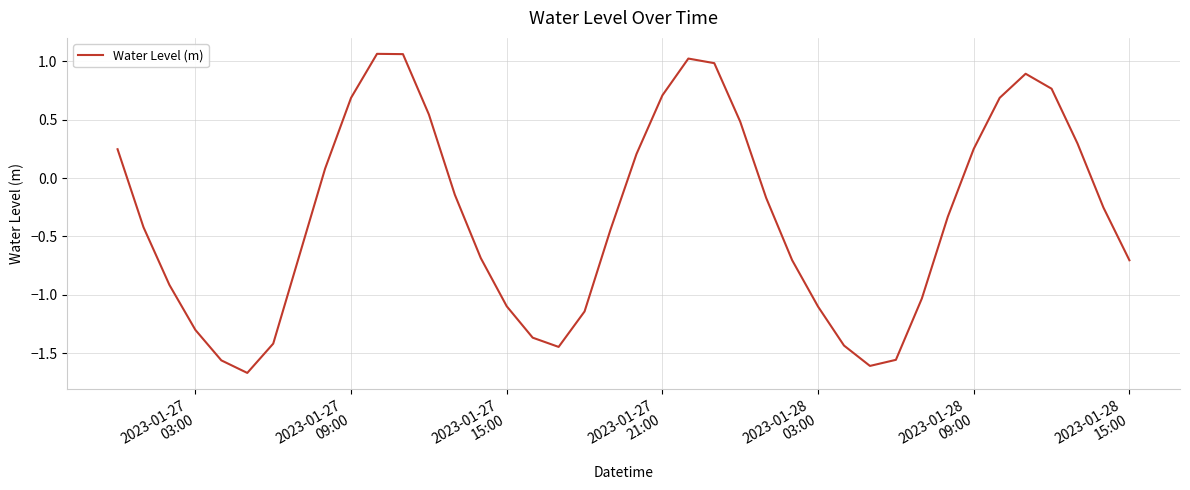

What is the difference between the maximum and minimum values?

2.7